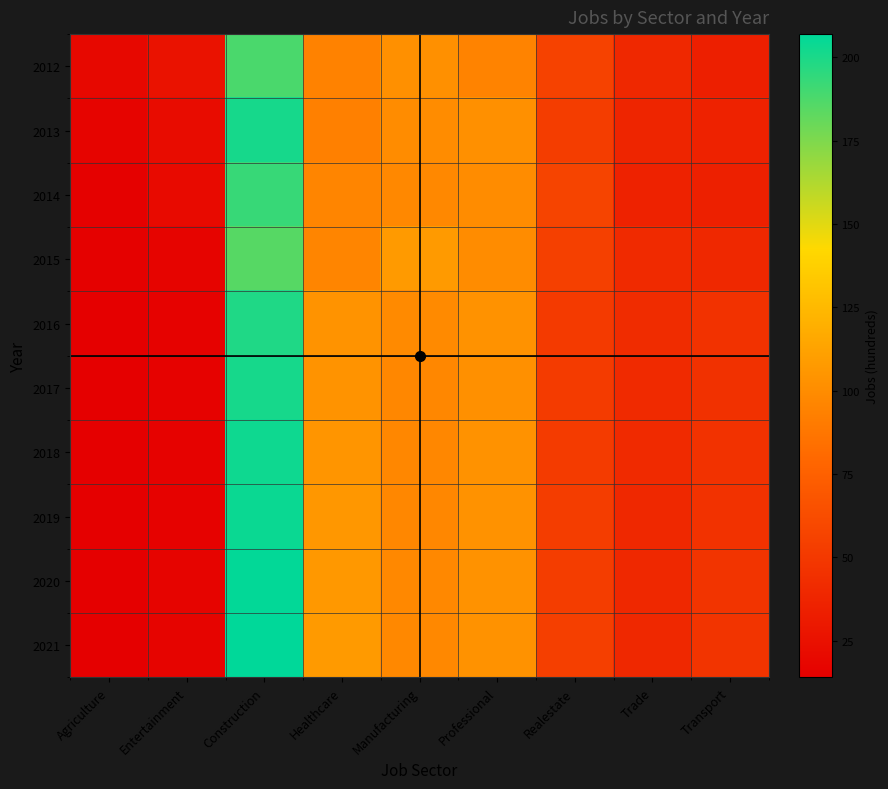

Reading left to right, list all the values displayed in this chart.

2012: Agriculture=20	Entertainment=26	Construction=188	Healthcare=94	Manufacturing=102	Professional=95	Realestate=56	Trade=40	Transport=34
2013: Agriculture=17	Entertainment=22	Construction=201	Healthcare=93	Manufacturing=100	Professional=102	Realestate=53	Trade=38	Transport=36
2014: Agriculture=15	Entertainment=21	Construction=193	Healthcare=96	Manufacturing=98	Professional=100	Realestate=57	Trade=36	Transport=35
2015: Agriculture=15	Entertainment=17	Construction=185	Healthcare=96	Manufacturing=108	Professional=100	Realestate=55	Trade=41	Transport=40
2016: Agriculture=14	Entertainment=16	Construction=199	Healthcare=104	Manufacturing=99	Professional=103	Realestate=51	Trade=42	Transport=46
2017: Agriculture=14	Entertainment=16	Construction=201	Healthcare=104	Manufacturing=97	Professional=102	Realestate=52	Trade=41	Transport=45
2018: Agriculture=14	Entertainment=16	Construction=203	Healthcare=105	Manufacturing=97	Professional=103	Realestate=52	Trade=41	Transport=46
2019: Agriculture=14	Entertainment=16	Construction=204	Healthcare=106	Manufacturing=97	Professional=103	Realestate=53	Trade=40	Transport=46
2020: Agriculture=14	Entertainment=17	Construction=206	Healthcare=107	Manufacturing=98	Professional=103	Realestate=53	Trade=40	Transport=47
2021: Agriculture=14	Entertainment=17	Construction=207	Healthcare=108	Manufacturing=98	Professional=103	Realestate=54	Trade=40	Transport=47